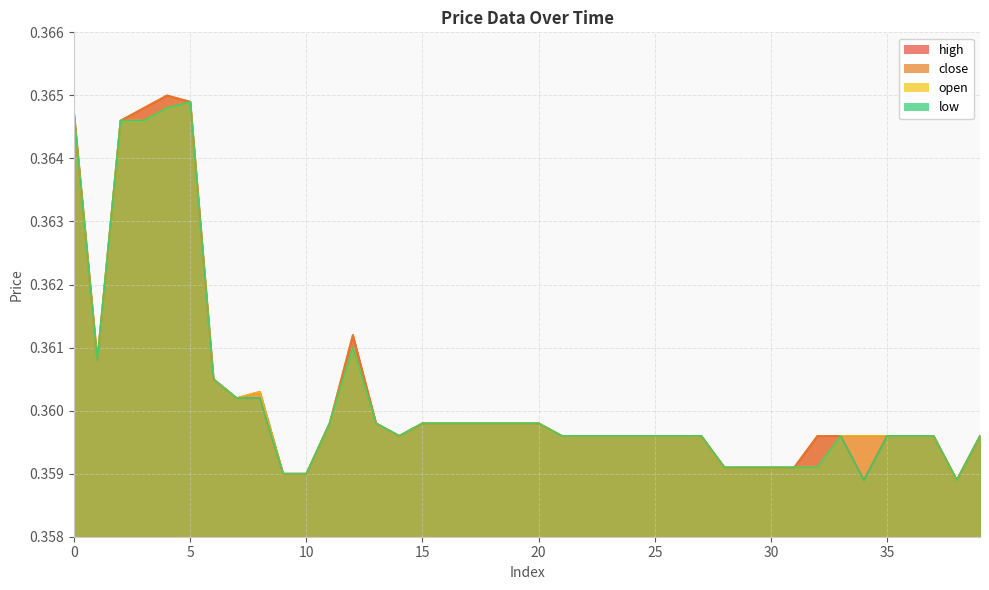

Reading left to right, transcribe all the data shown in this chart.

high: 0=0.4	1=0.4	2=0.4	3=0.4	4=0.4	5=0.4	6=0.4	7=0.4	8=0.4	9=0.4	10=0.4	11=0.4	12=0.4	13=0.4	14=0.4	15=0.4	16=0.4	17=0.4	18=0.4	19=0.4	20=0.4	21=0.4	22=0.4	23=0.4	24=0.4	25=0.4	26=0.4	27=0.4	28=0.4	29=0.4	30=0.4	31=0.4	32=0.4	33=0.4	34=0.4	35=0.4	36=0.4	37=0.4	38=0.4	39=0.4
close: 0=0.4	1=0.4	2=0.4	3=0.4	4=0.4	5=0.4	6=0.4	7=0.4	8=0.4	9=0.4	10=0.4	11=0.4	12=0.4	13=0.4	14=0.4	15=0.4	16=0.4	17=0.4	18=0.4	19=0.4	20=0.4	21=0.4	22=0.4	23=0.4	24=0.4	25=0.4	26=0.4	27=0.4	28=0.4	29=0.4	30=0.4	31=0.4	32=0.4	33=0.4	34=0.4	35=0.4	36=0.4	37=0.4	38=0.4	39=0.4
open: 0=0.4	1=0.4	2=0.4	3=0.4	4=0.4	5=0.4	6=0.4	7=0.4	8=0.4	9=0.4	10=0.4	11=0.4	12=0.4	13=0.4	14=0.4	15=0.4	16=0.4	17=0.4	18=0.4	19=0.4	20=0.4	21=0.4	22=0.4	23=0.4	24=0.4	25=0.4	26=0.4	27=0.4	28=0.4	29=0.4	30=0.4	31=0.4	32=0.4	33=0.4	34=0.4	35=0.4	36=0.4	37=0.4	38=0.4	39=0.4
low: 0=0.4	1=0.4	2=0.4	3=0.4	4=0.4	5=0.4	6=0.4	7=0.4	8=0.4	9=0.4	10=0.4	11=0.4	12=0.4	13=0.4	14=0.4	15=0.4	16=0.4	17=0.4	18=0.4	19=0.4	20=0.4	21=0.4	22=0.4	23=0.4	24=0.4	25=0.4	26=0.4	27=0.4	28=0.4	29=0.4	30=0.4	31=0.4	32=0.4	33=0.4	34=0.4	35=0.4	36=0.4	37=0.4	38=0.4	39=0.4